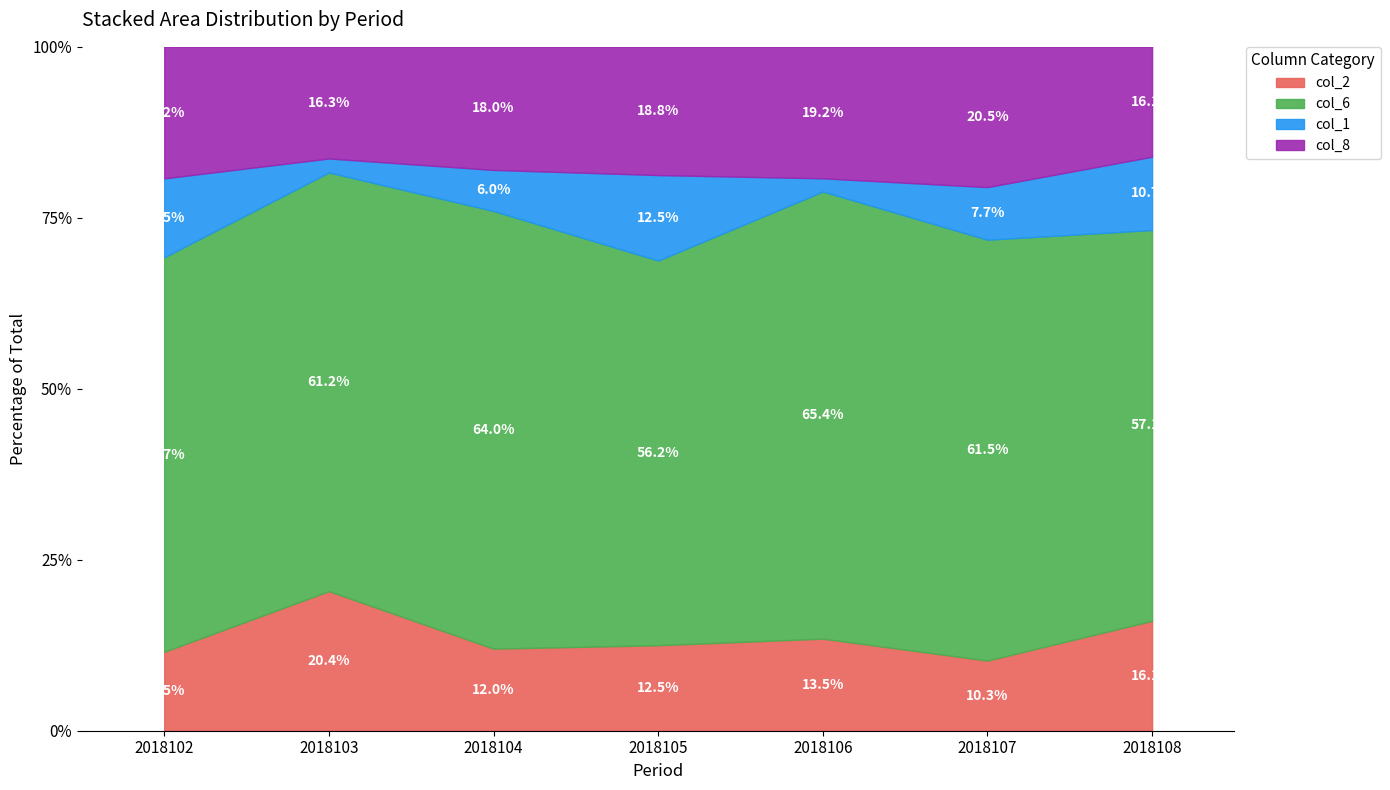

True or false: col_6 and col_2 intersect in this chart.

False